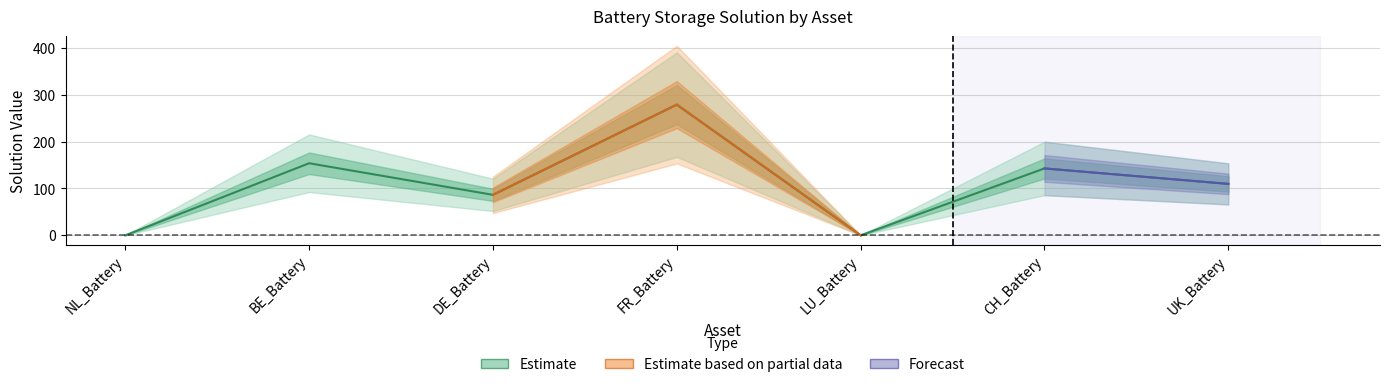

Reading left to right, transcribe all the data shown in this chart.

0.0	153.9	86.4	279.0	0.0	142.8	109.8